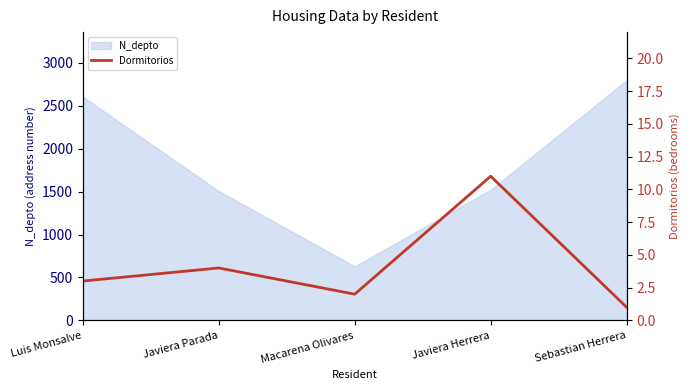

List the labels in order of value, largest first.

Javiera Herrera, Javiera Parada, Luis Monsalve, Macarena Olivares, Sebastian Herrera